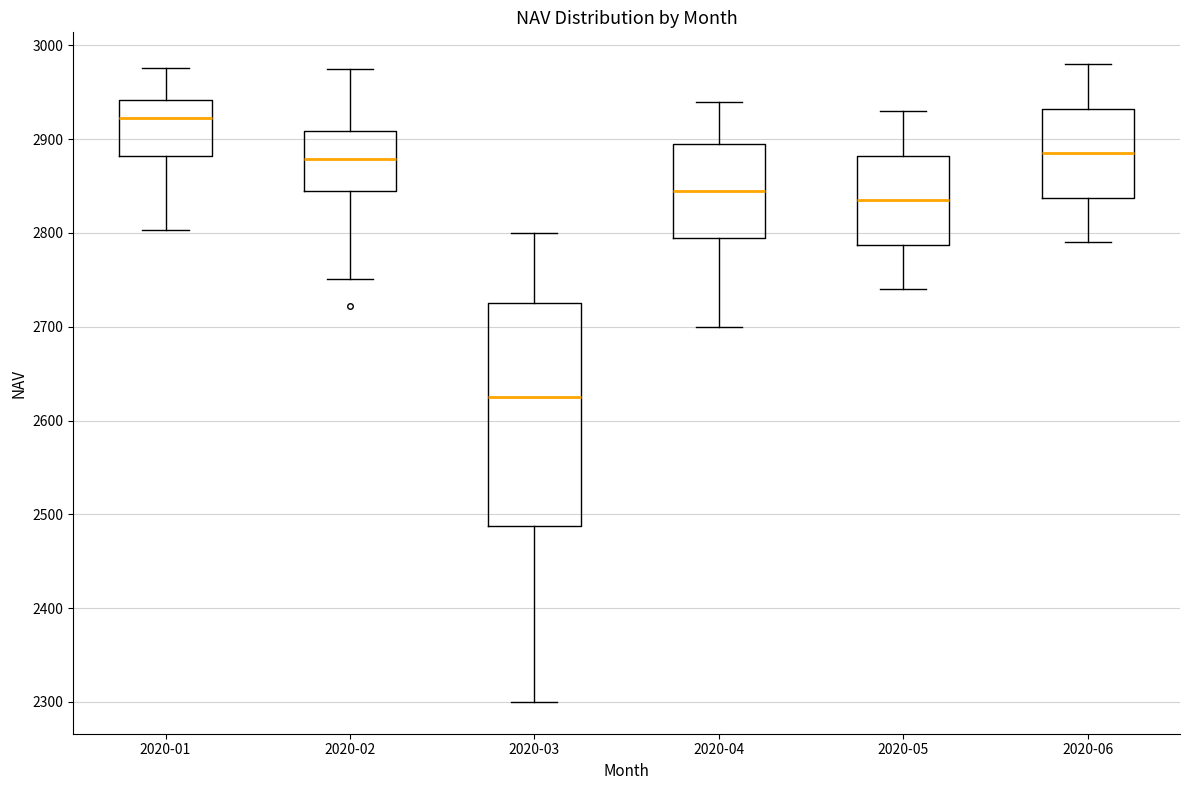

Which box has the highest median line?

2020-01